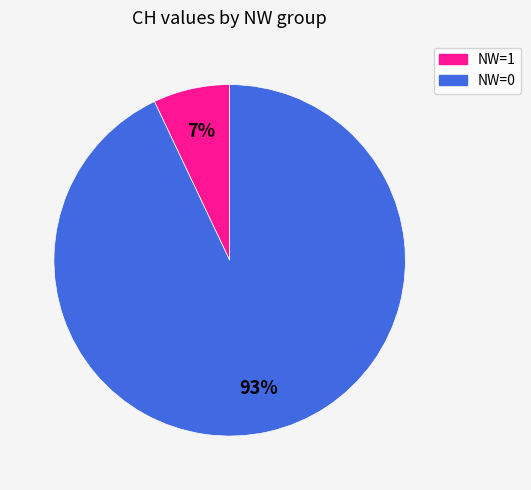

Is there a majority slice in this chart?

Yes